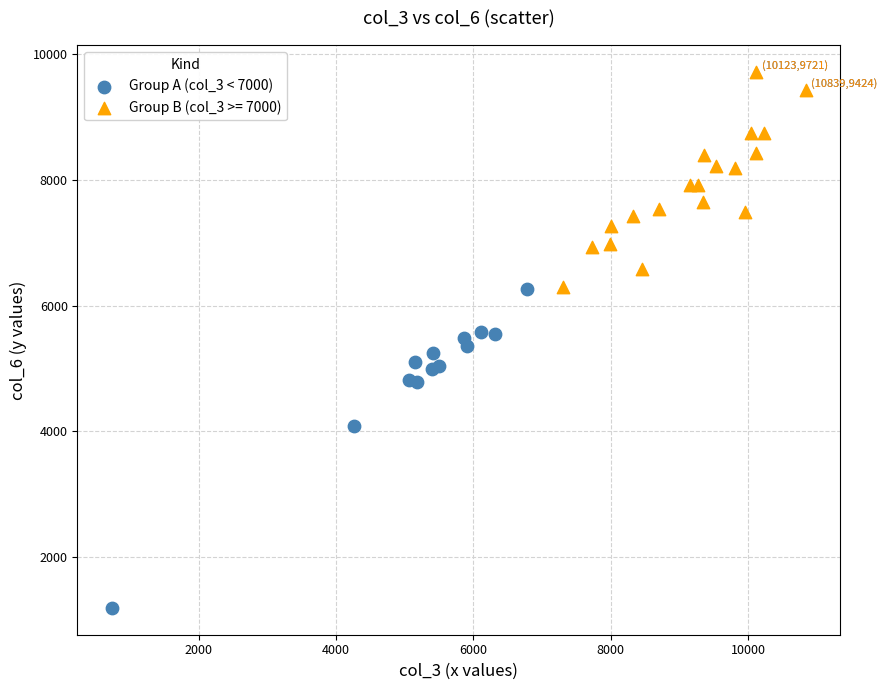

Which series contains the highest Y value?

Group B (col_3 >= 7000)